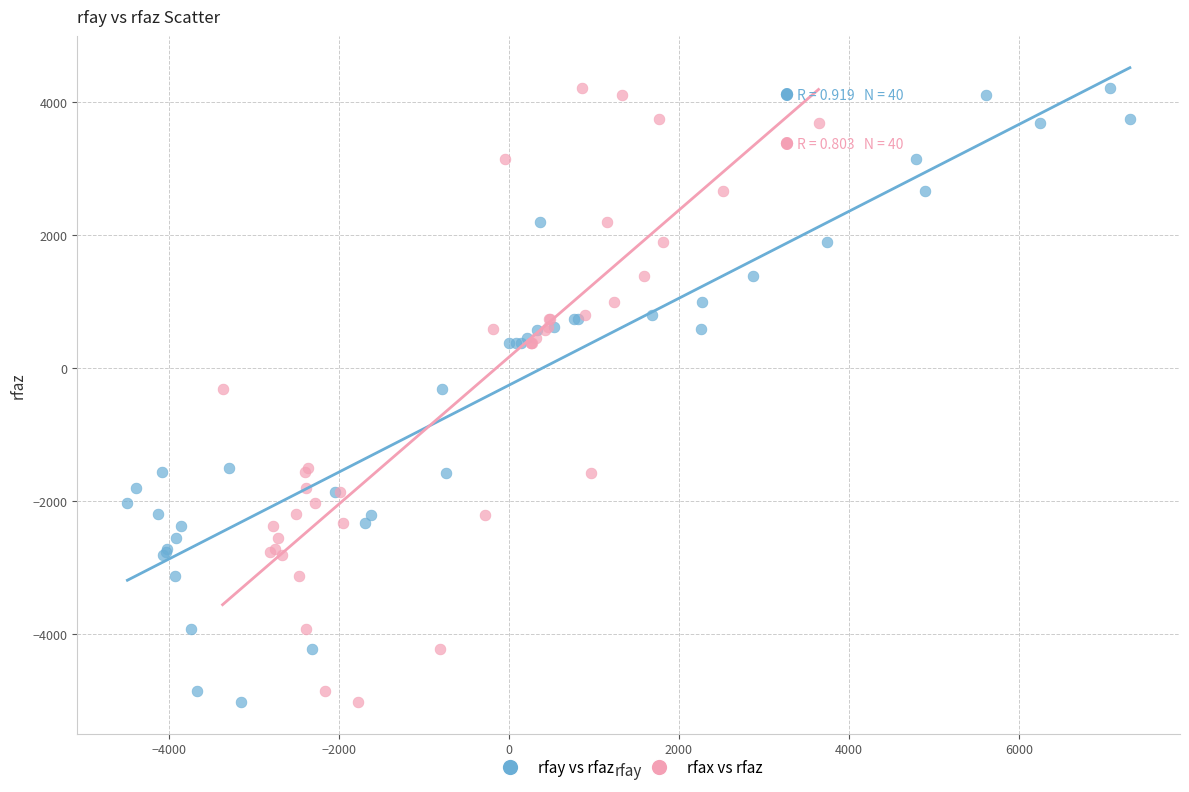

What are all the series names shown in the legend?

rfay vs rfaz, rfax vs rfaz